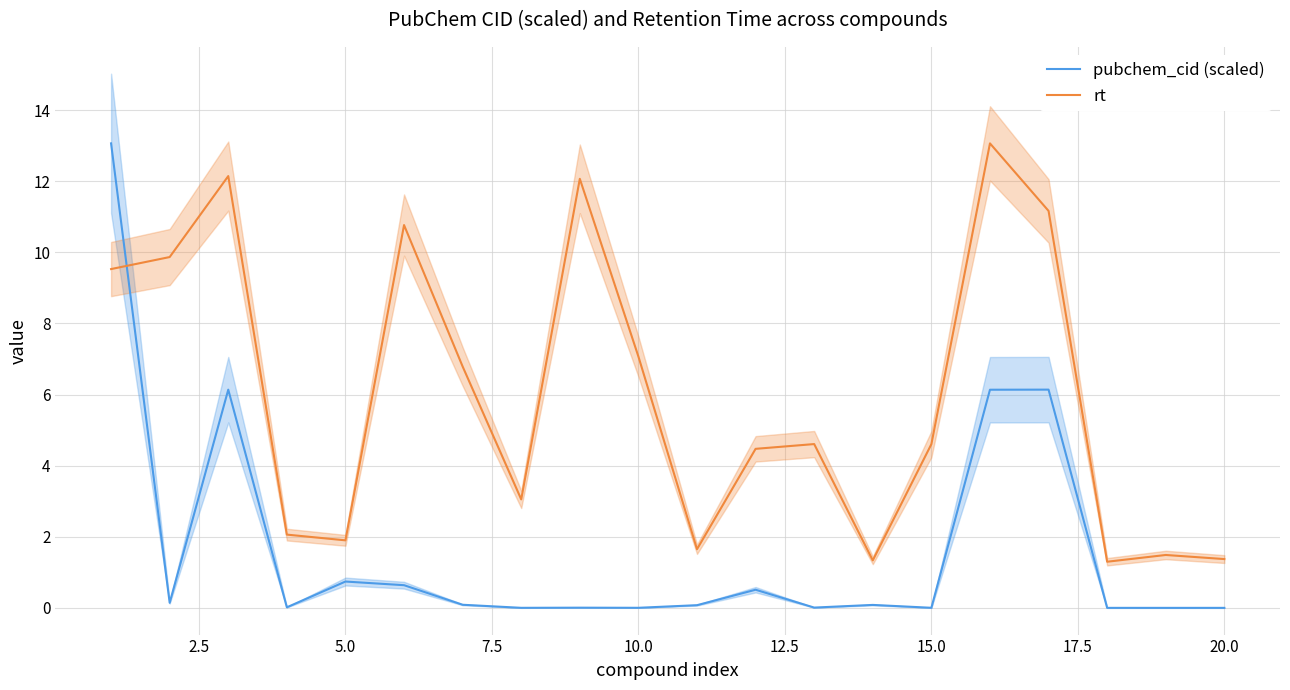

How many series are shown in this chart?

2